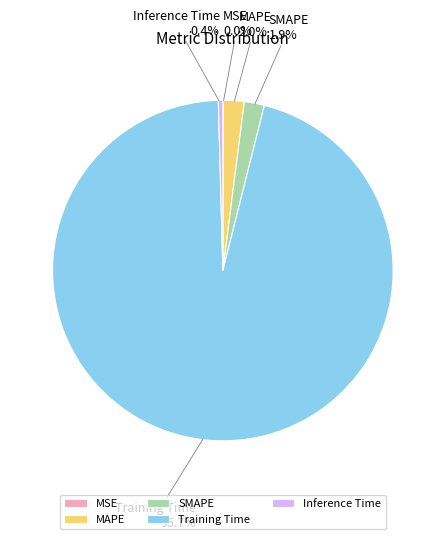

To the nearest percent, what is the average slice percentage?

20%